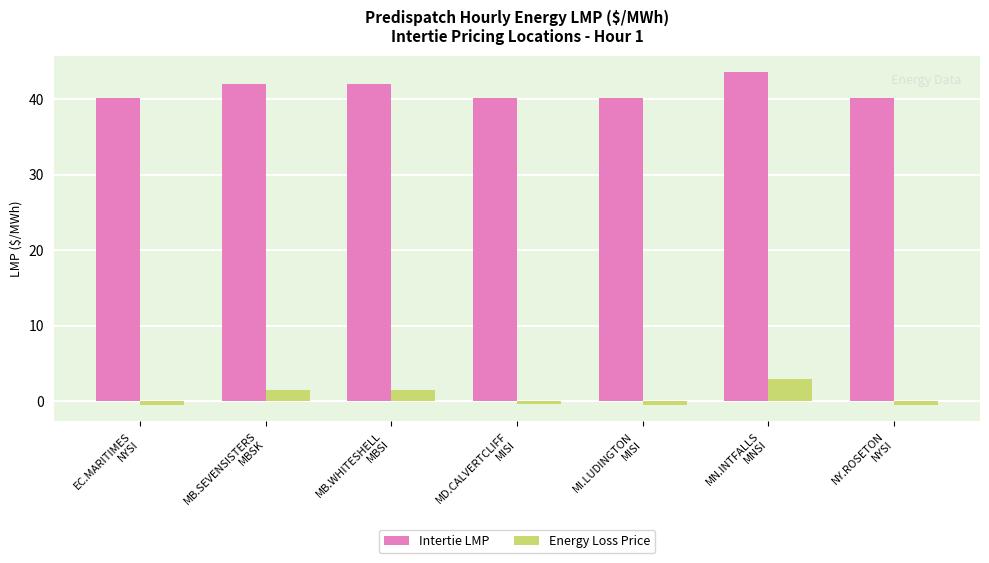

The value of Intertie LMP at EC.MARITIMES
NYSI is 59.3. True or false?

False